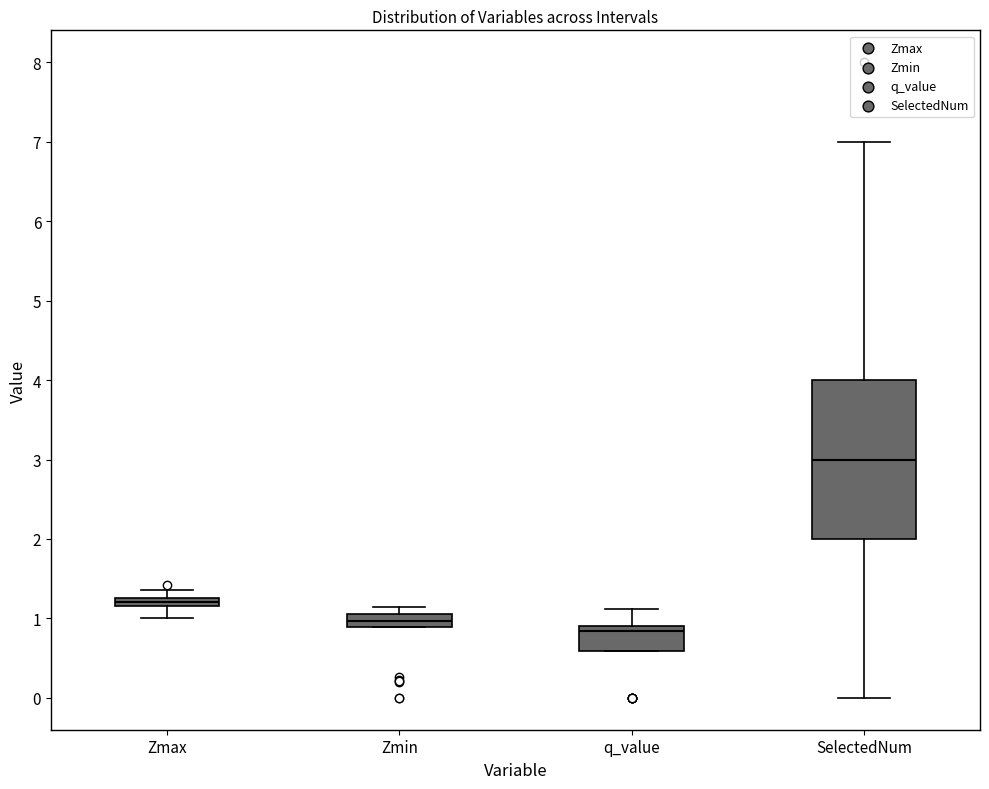

Comparing the boxes themselves (not the whiskers), which one is the tallest?

SelectedNum